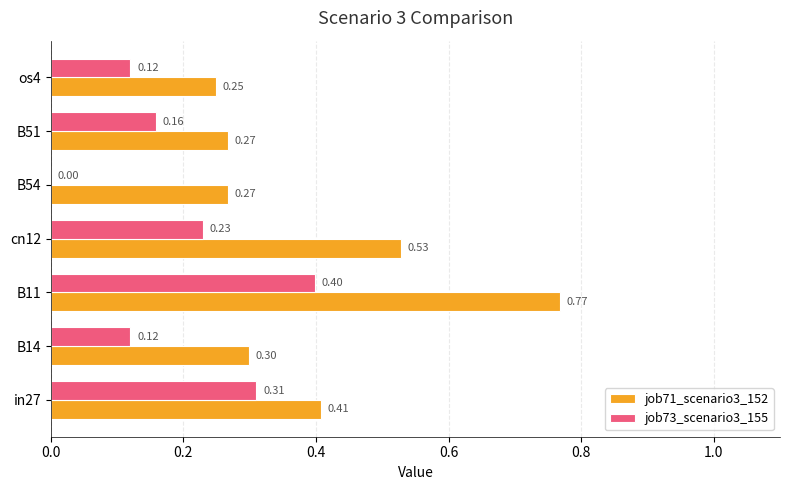

Which series changed the most between B51 and os4?

job73_scenario3_155